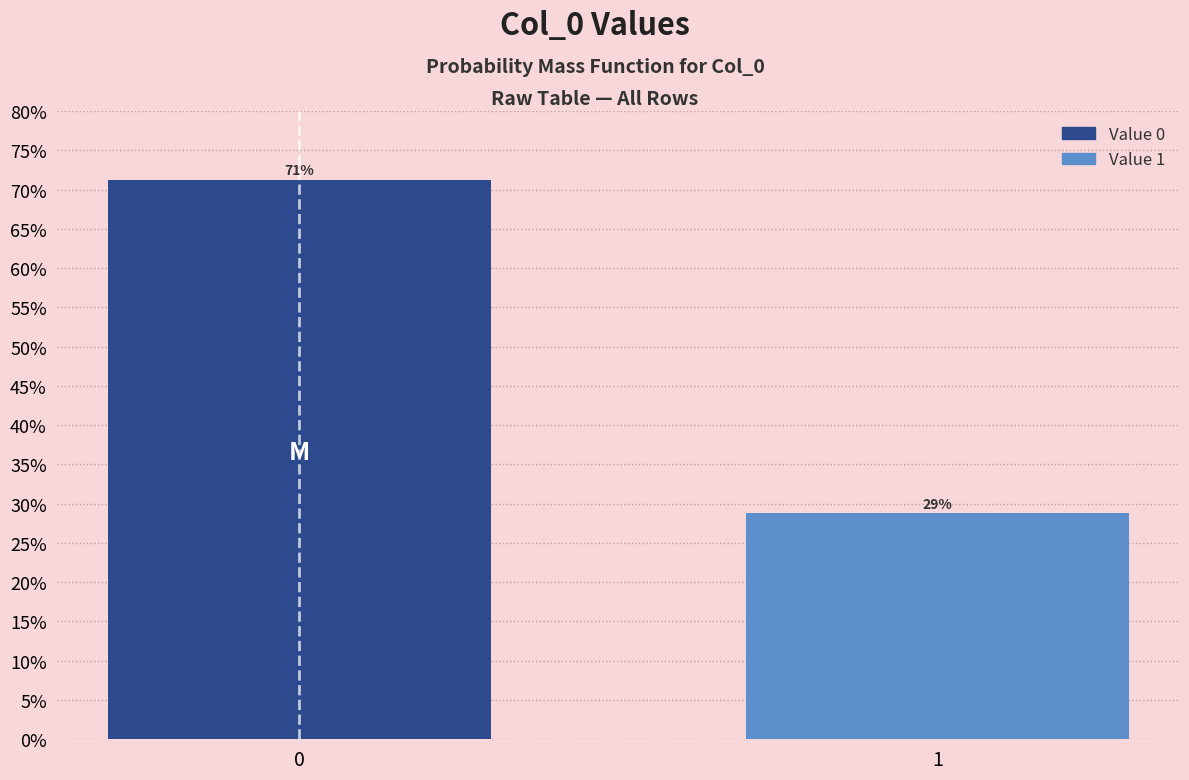

The chart shows a value of 16.7 at 0. True or false?

False